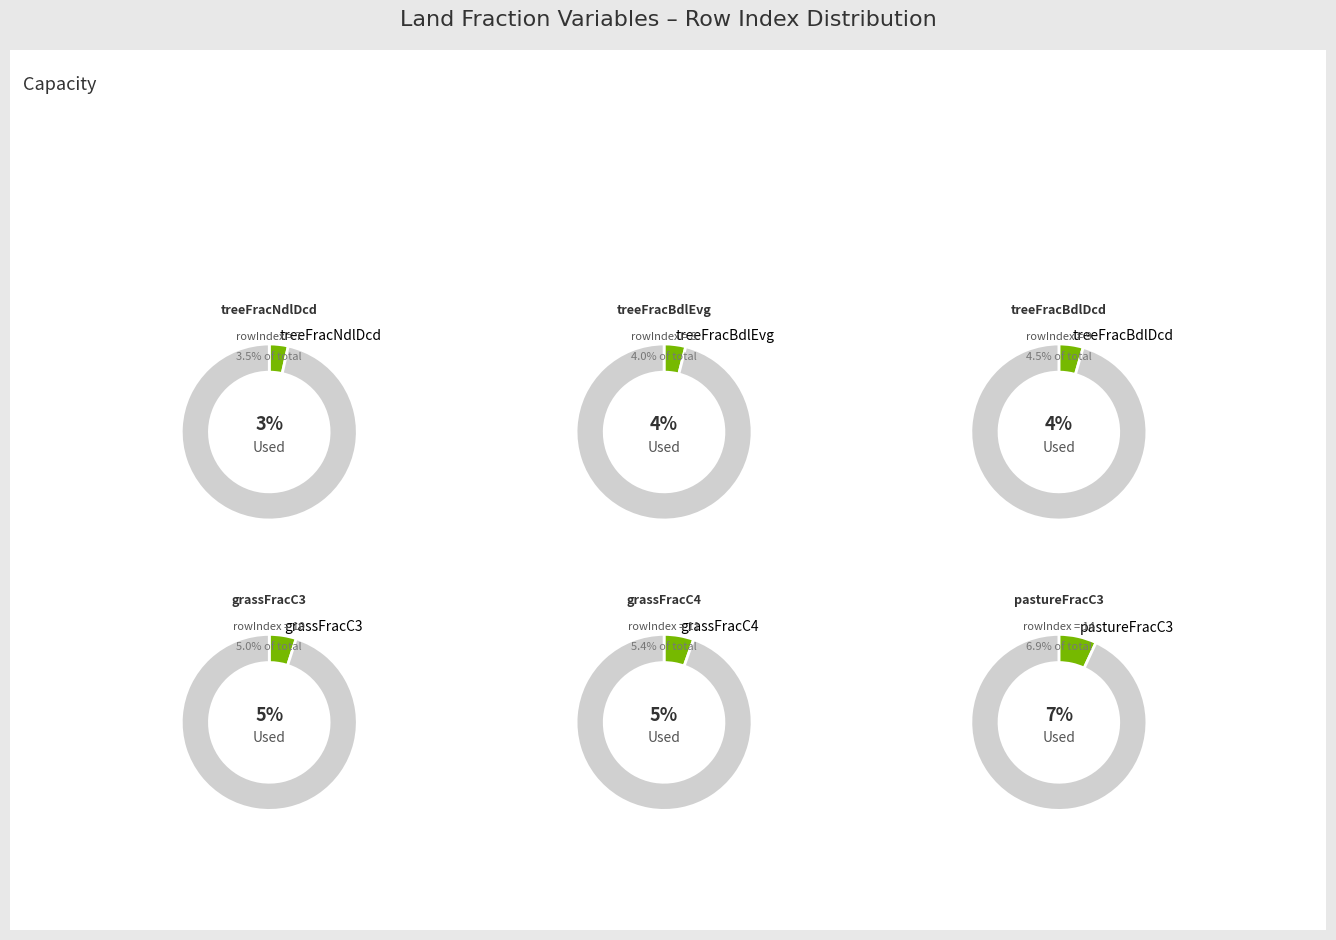

What is the smallest slice in the pie chart?

treeFracNdlDcd